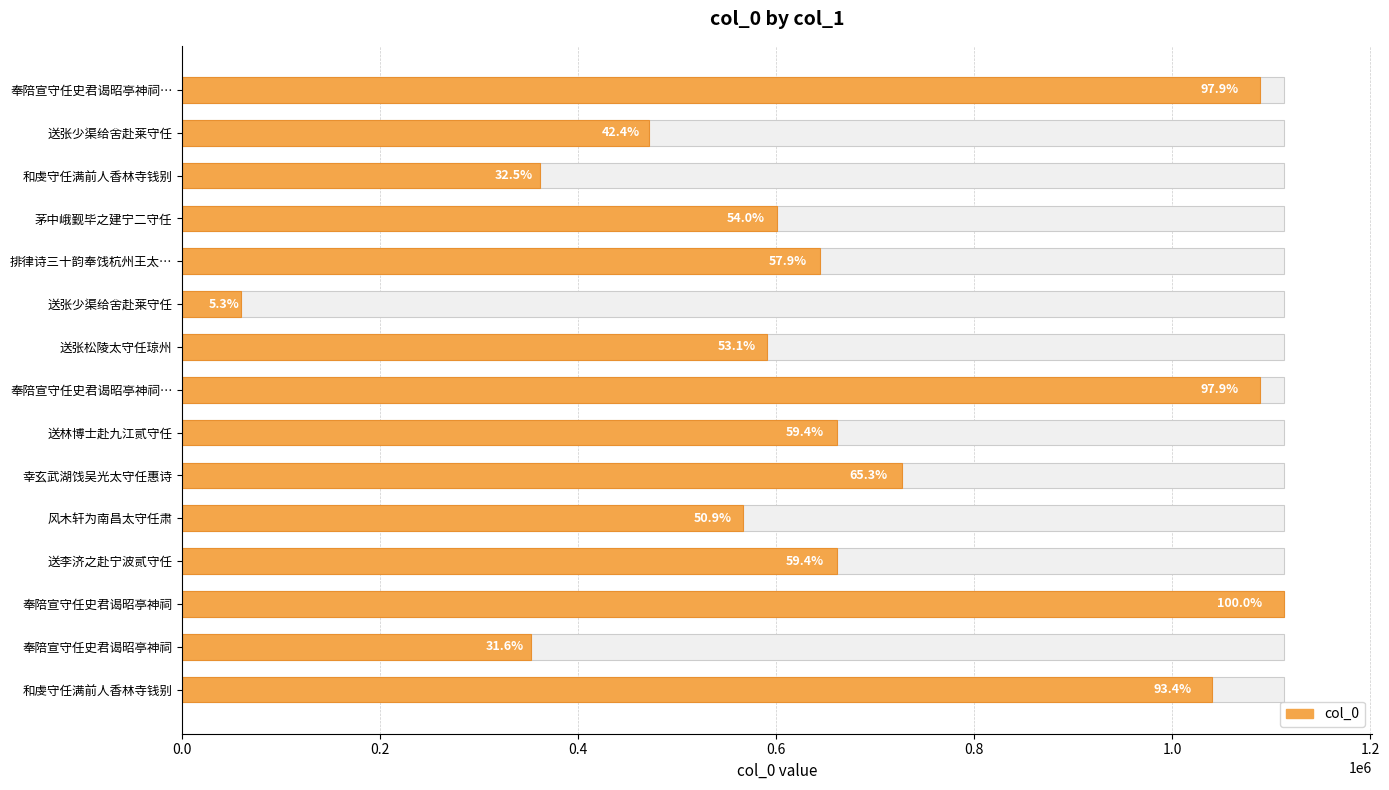

What is the greatest value displayed?

1112897